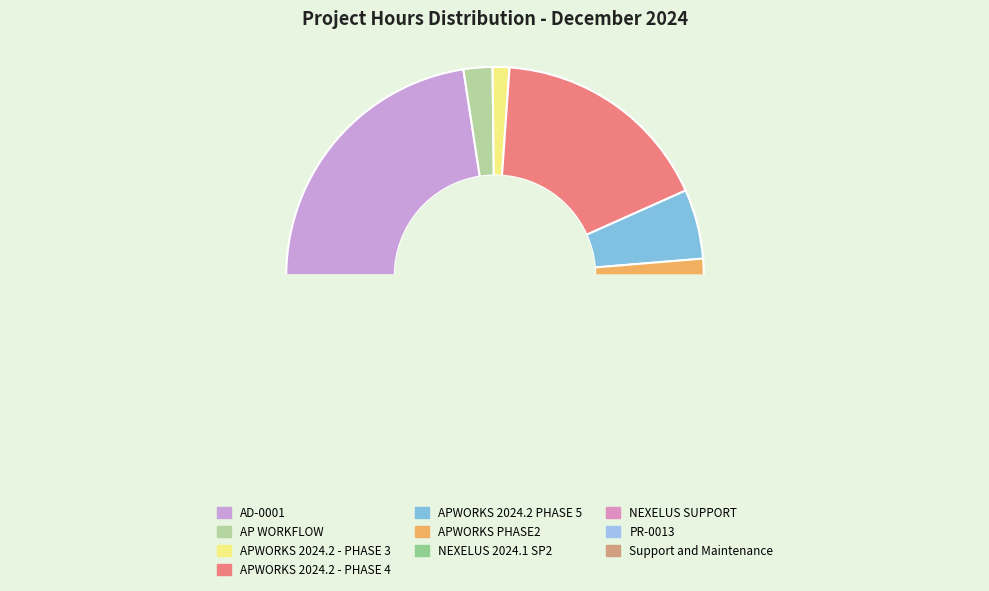

Is there any slice that represents more than half of the pie?

No